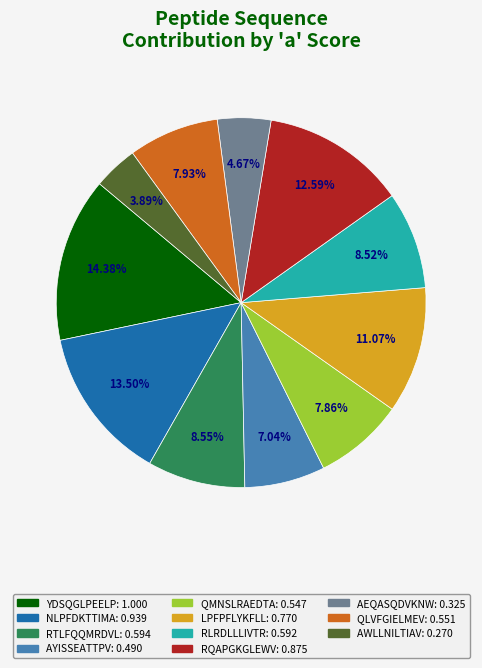

Does any single category account for the majority?

No